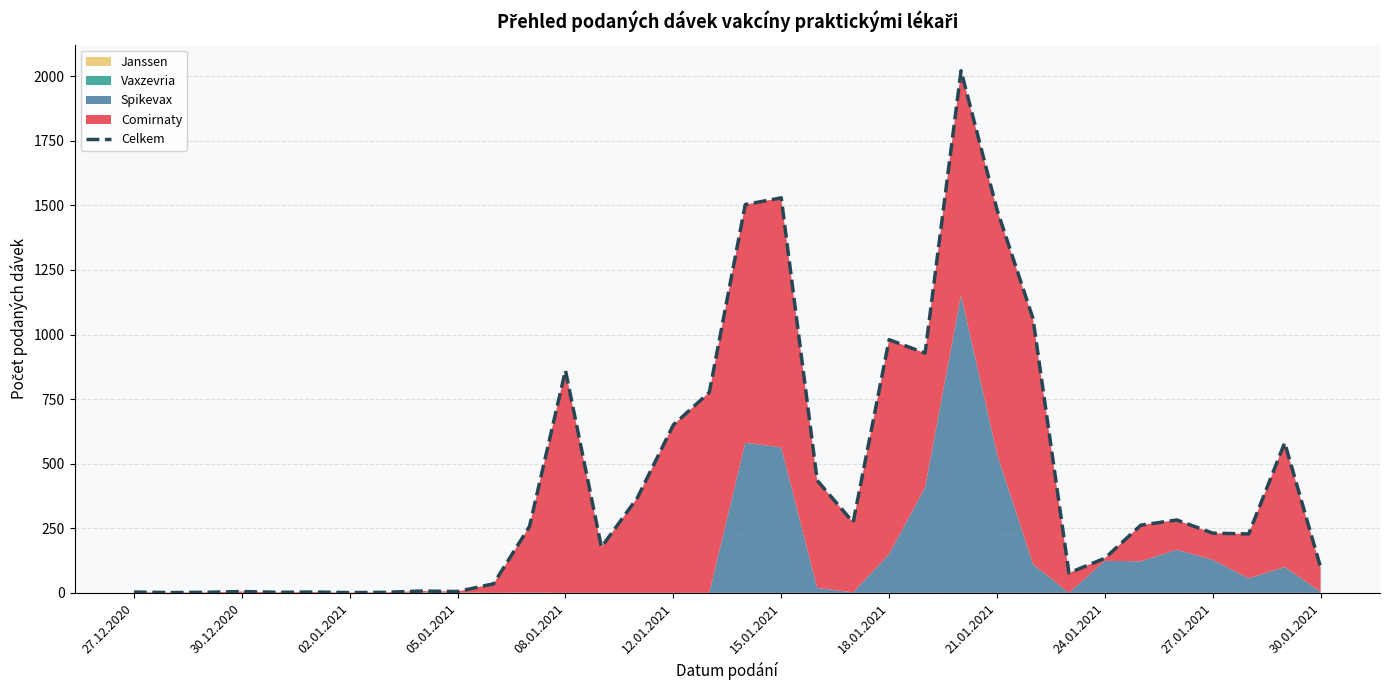

What is the sum of all values?

15262